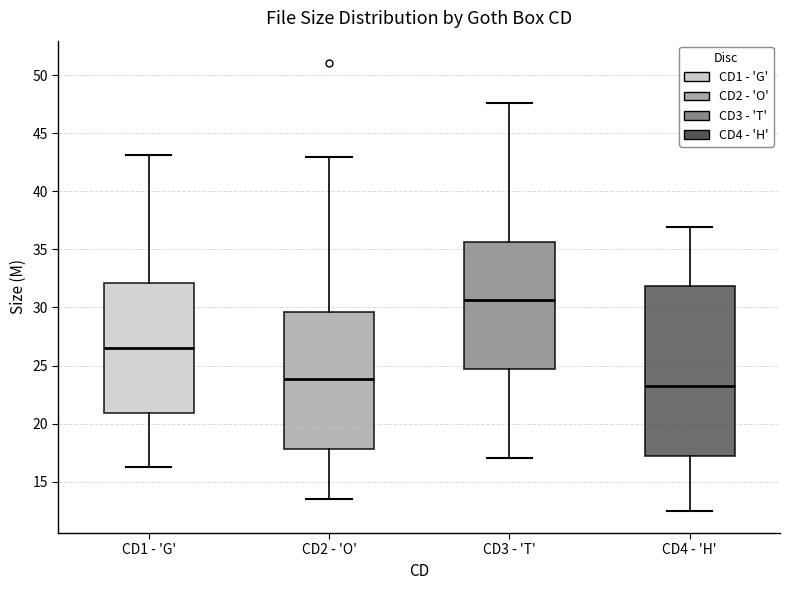

Reading left to right, transcribe this box plot: for each box, give where its median line is, the range the box spans, and where its two whiskers end, as read against the y-axis. The values are not printed on the chart, so give them approximately, as read against the axis.

CD1 - 'G': median 26.5, box 21.0 to 32.0, whiskers 16.5 to 43.0
CD2 - 'O': median 24.0, box 18.0 to 29.5, whiskers 13.5 to 43.0
CD3 - 'T': median 30.5, box 24.5 to 35.5, whiskers 17.0 to 47.5
CD4 - 'H': median 23.5, box 17.0 to 32.0, whiskers 12.5 to 37.0